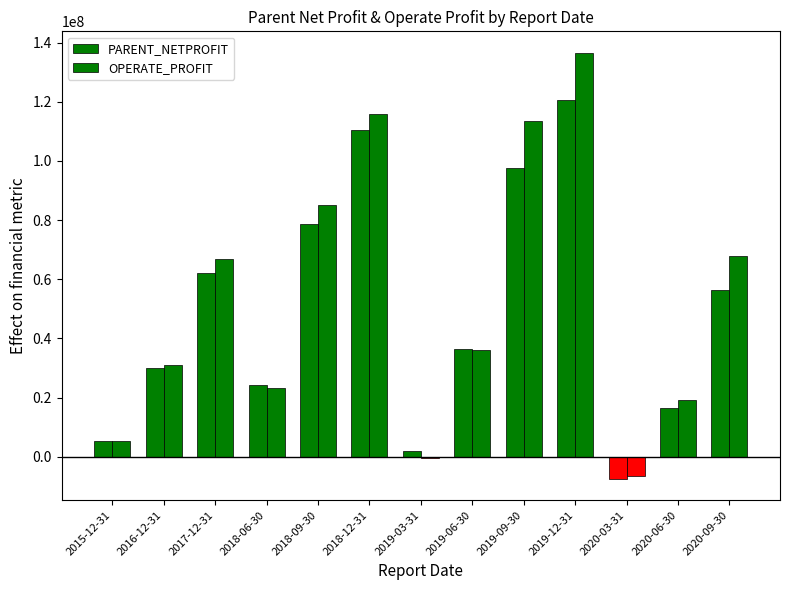

At which category is the sum across all series the highest?

2019-12-31